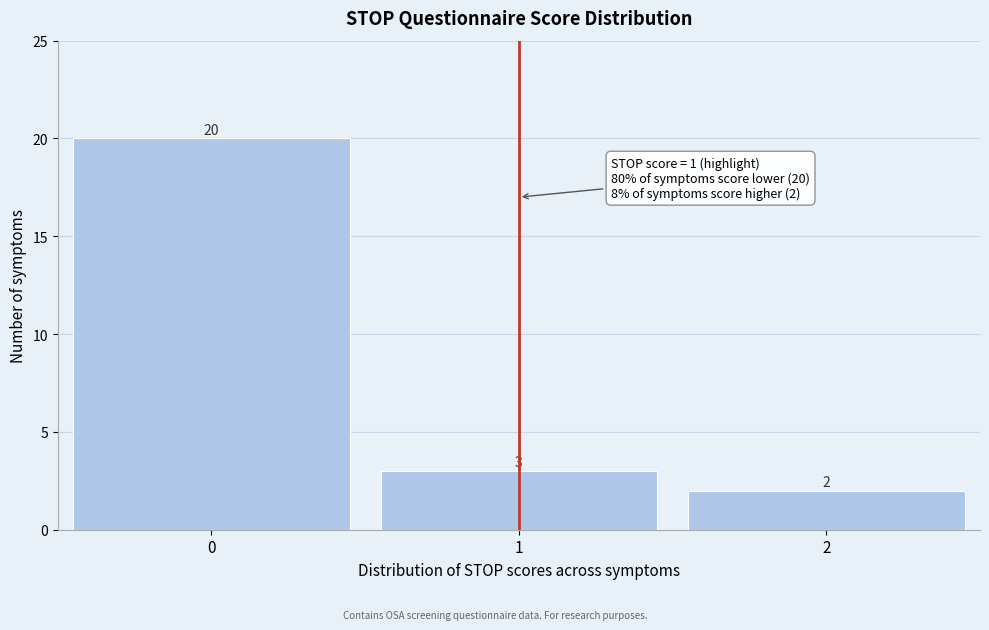

Reading left to right, list all the values displayed in this chart.

20	3	2